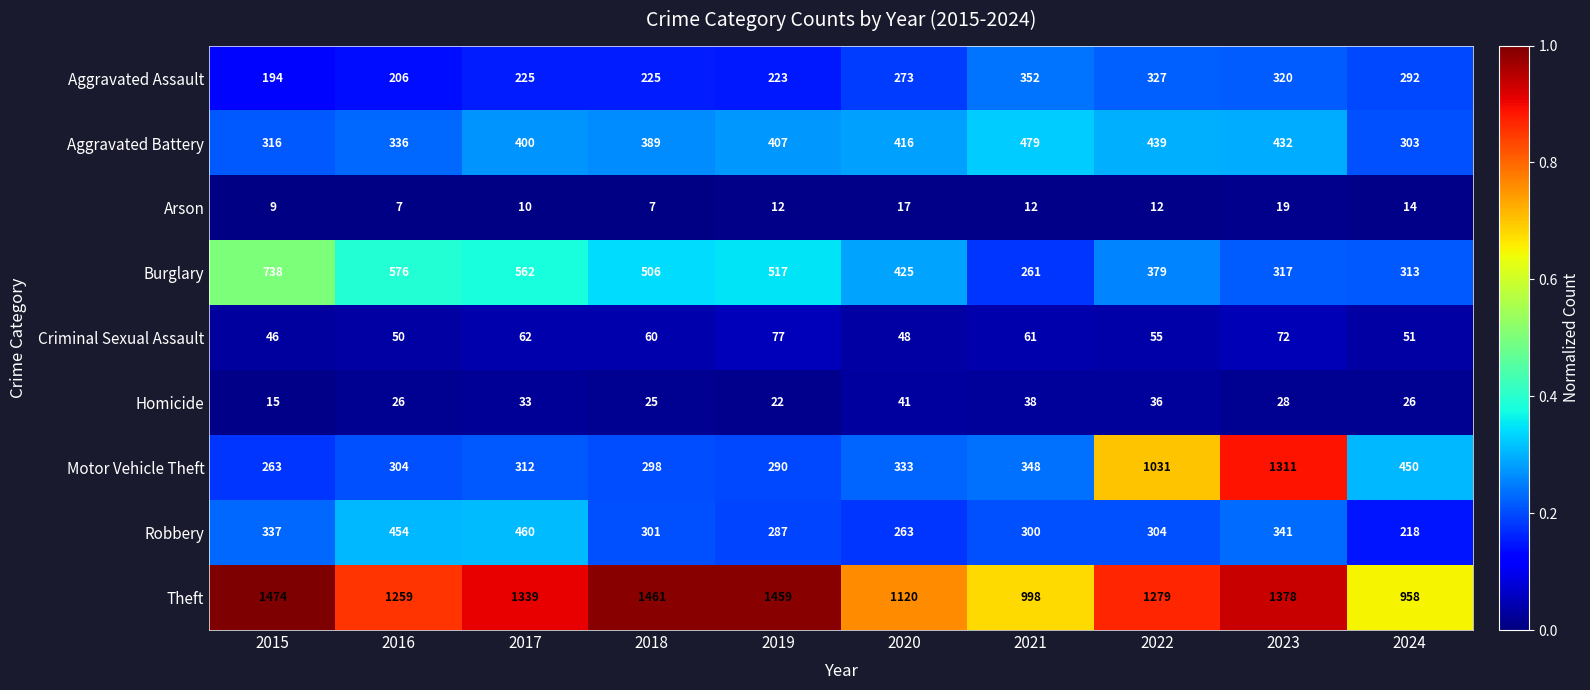

At which category is the sum across all series the highest?

2023